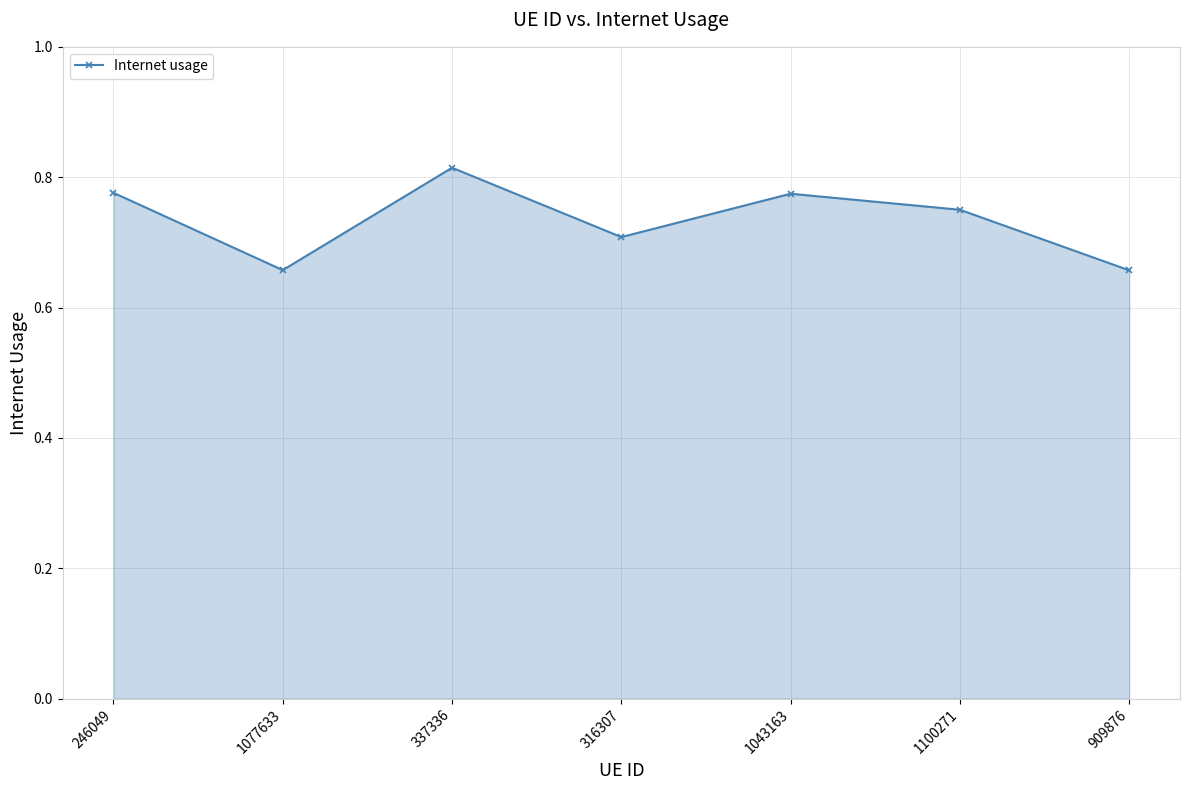

At which category does the chart reach its peak across all series?

337336